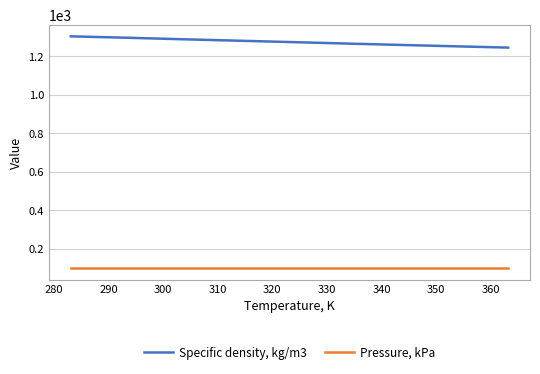

True or false: Pressure, kPa and Specific density, kg/m3 intersect in this chart.

False